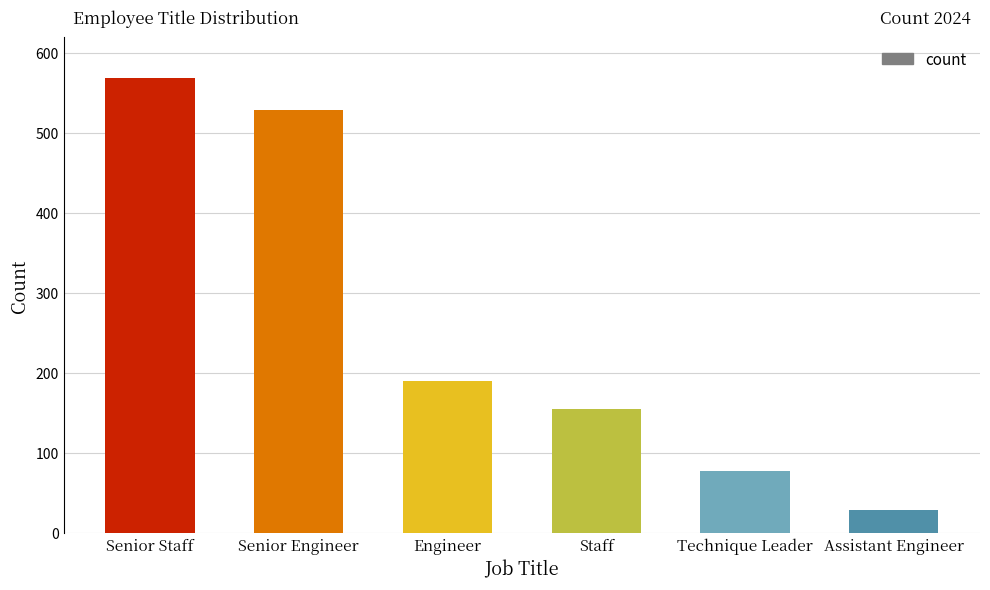

Rank the categories by value from highest to lowest.

Senior Staff, Senior Engineer, Engineer, Staff, Technique Leader, Assistant Engineer